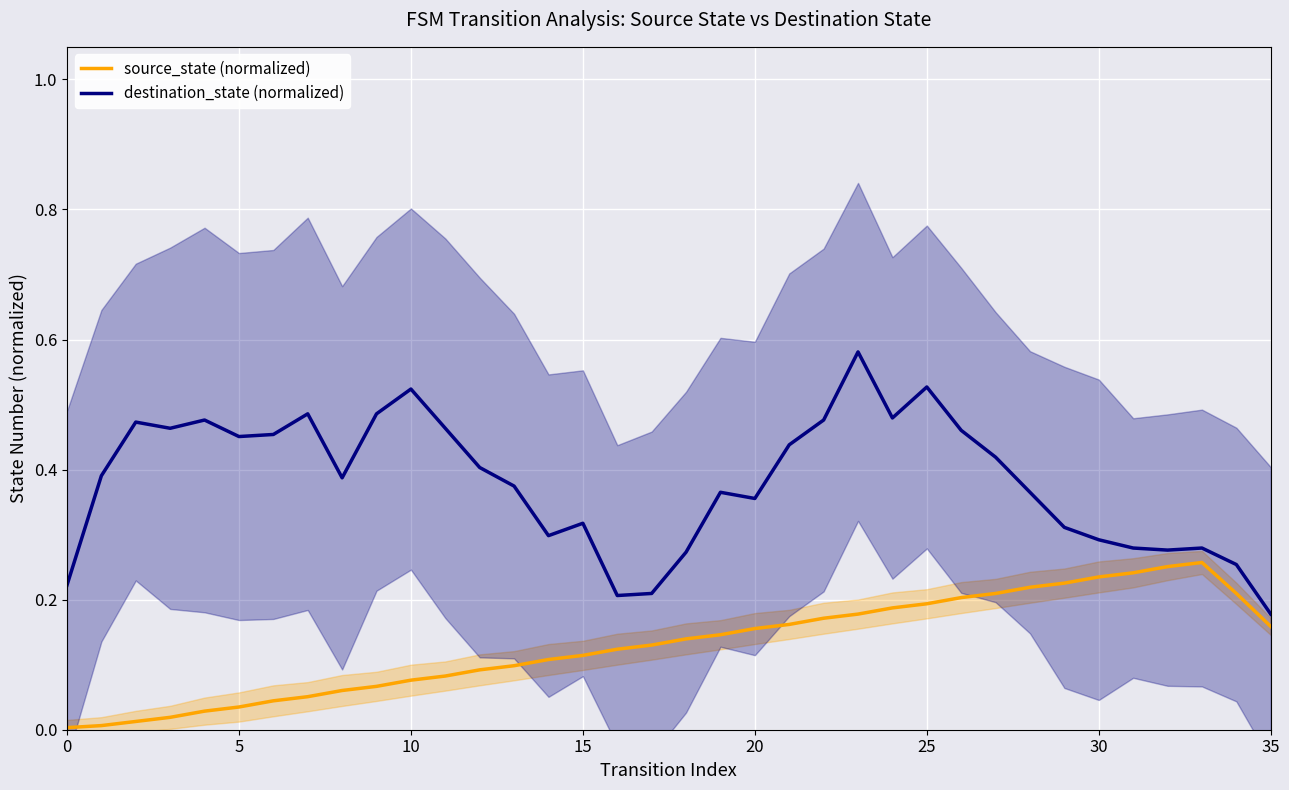

In destination_state (normalized), how many points are higher than both neighbors (excluding endpoints)?

9